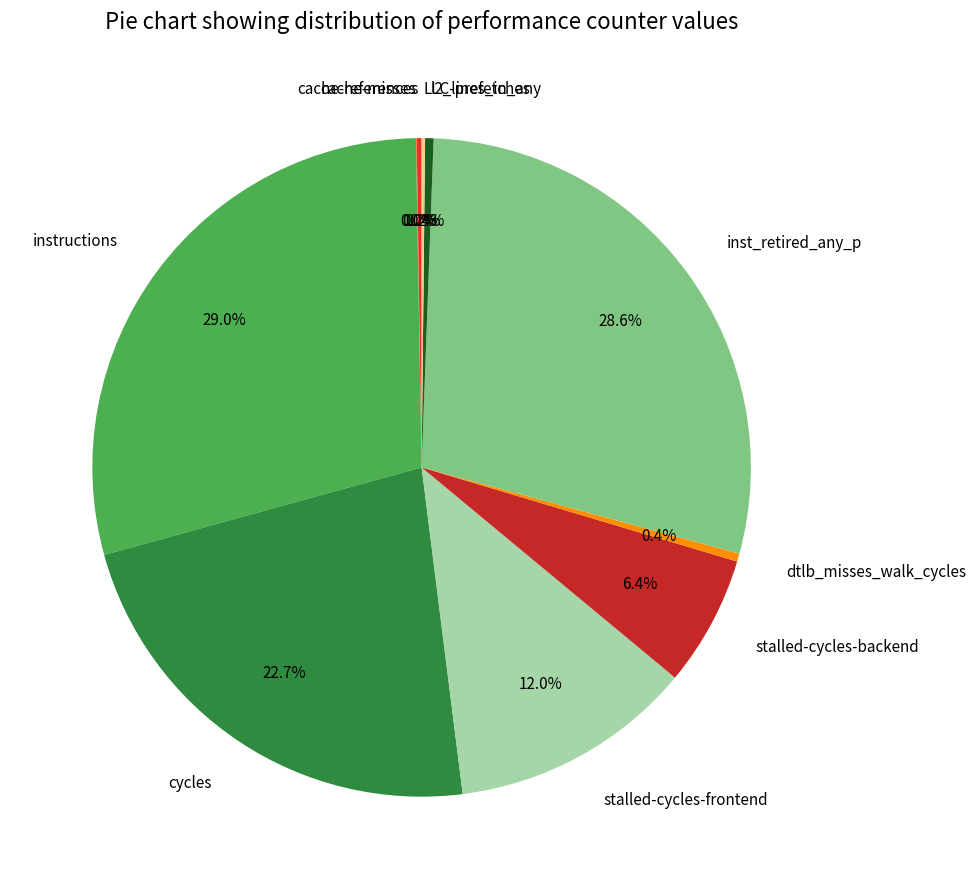

Approximately how many times larger is the value at l2_lines_in_any compared to dtlb_misses_walk_cycles?

1.0